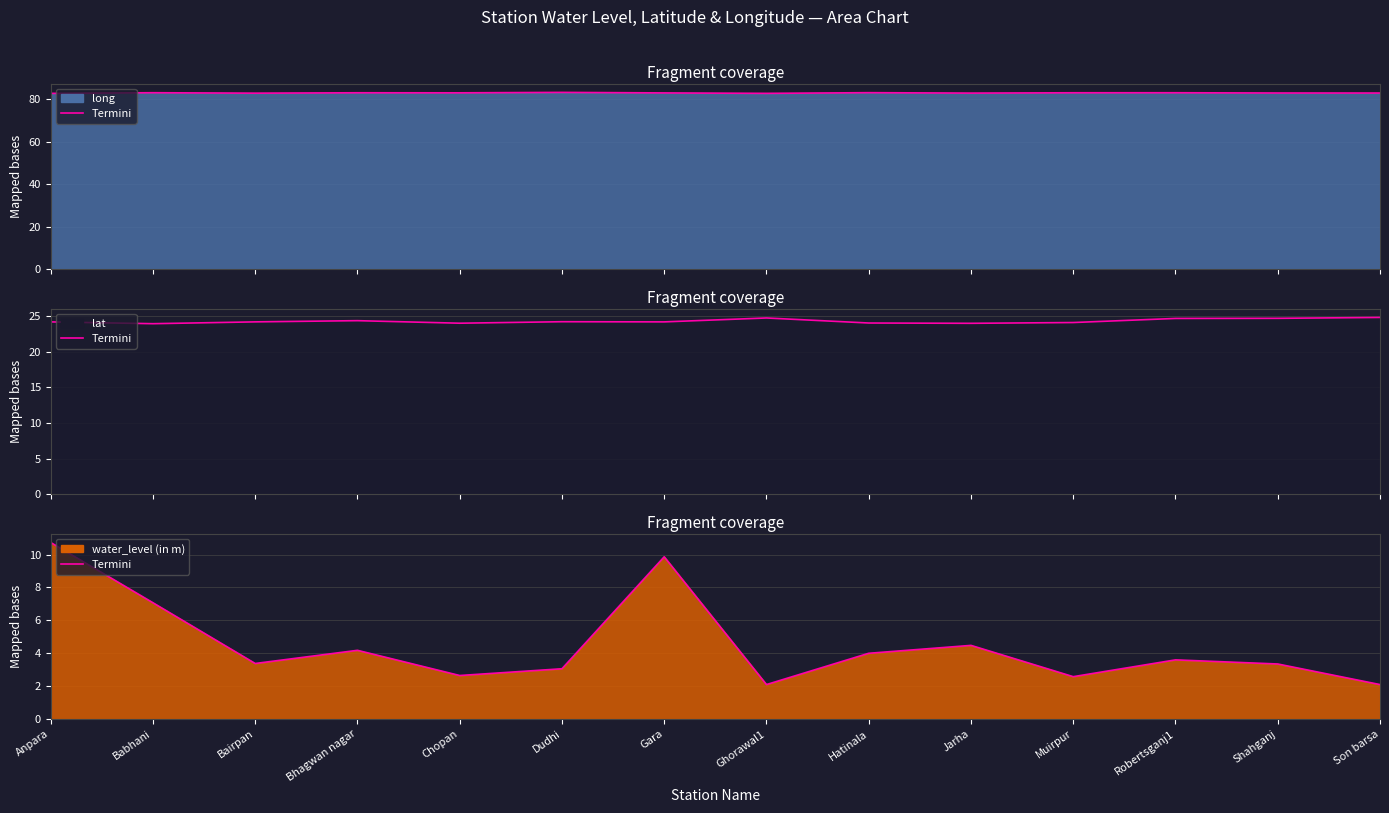

At which category does long (line) reach its first local valley?

Bairpan